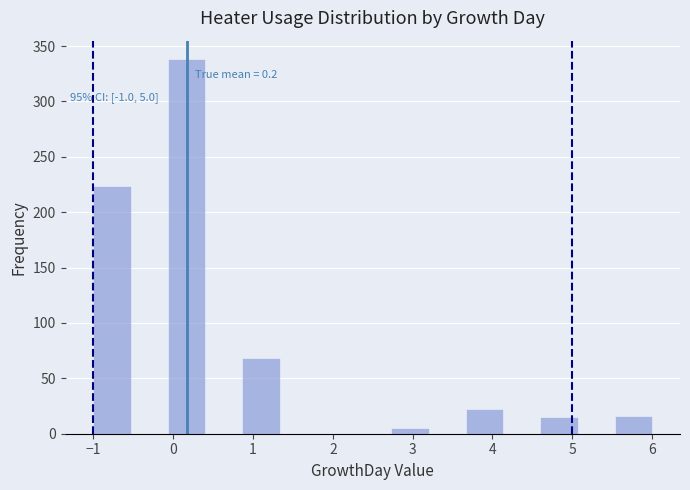

Which range on the x-axis has the tallest bar?

-0.1 to 0.4